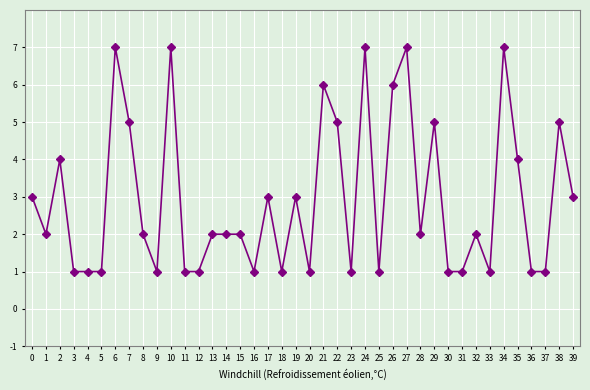

How many series are shown in this chart?

1